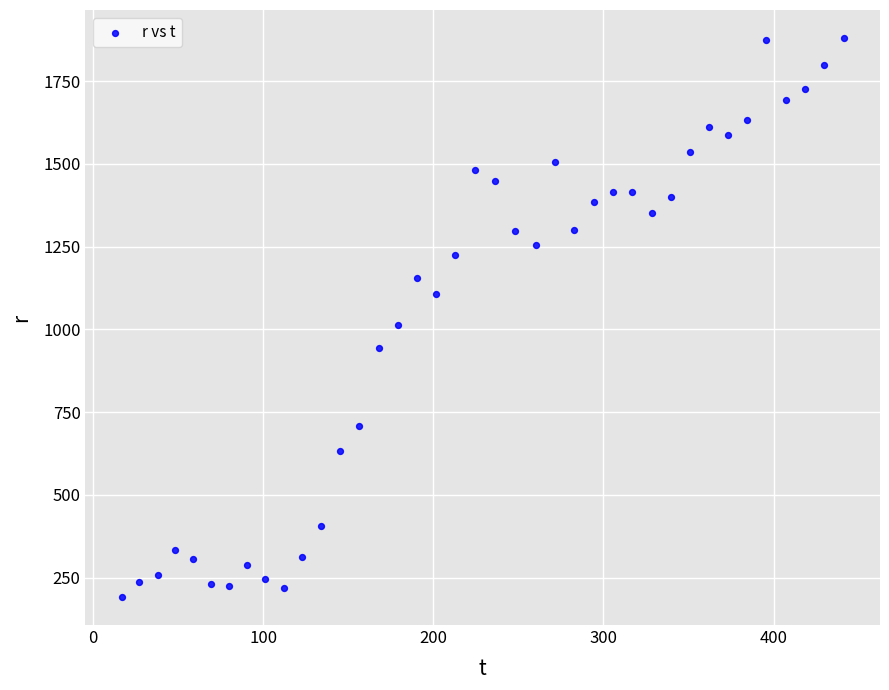

What Y value in the scatter plot is closest to 1036?

1011.9